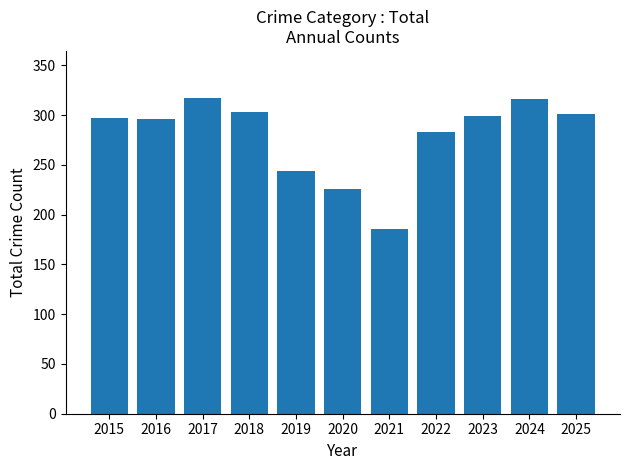

At which category does the chart reach its minimum across all series?

2021